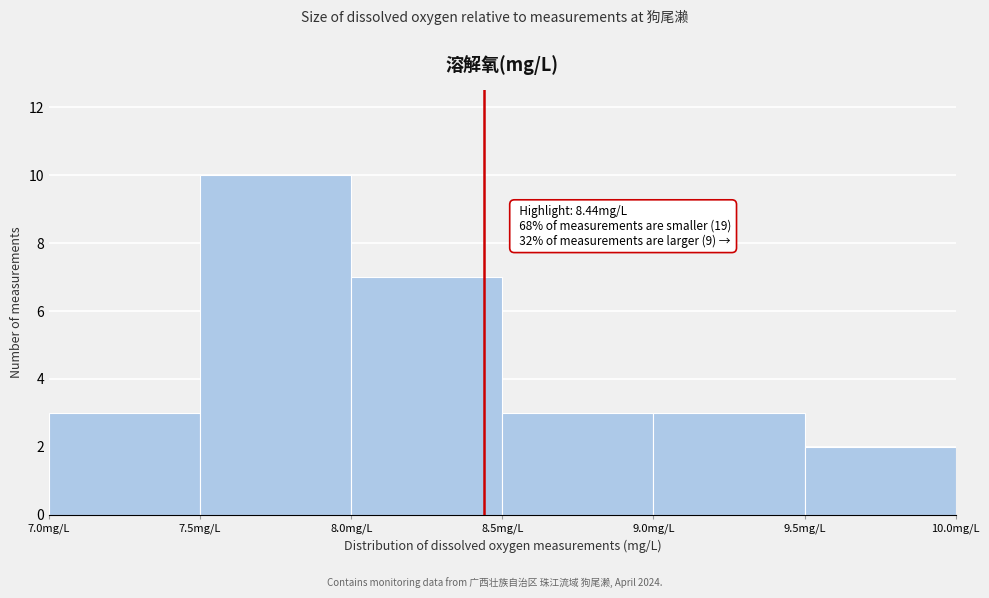

Which range on the x-axis has the tallest bar?

7.5 to 8.0